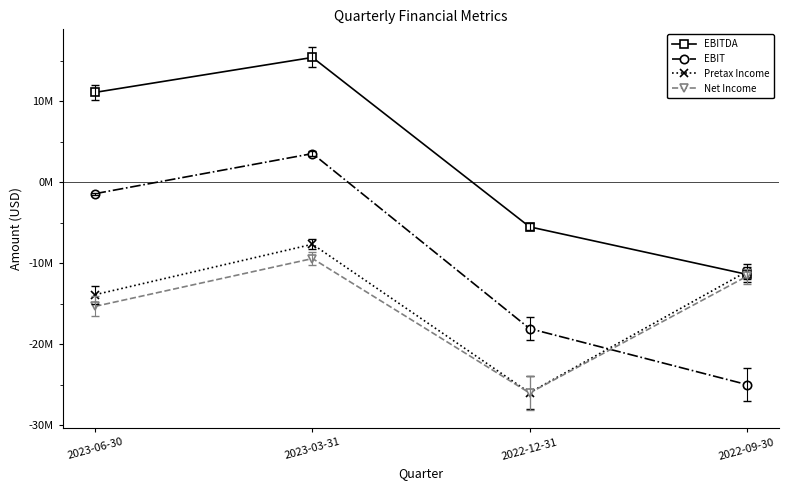

Between 2023-06-30 and 2023-03-31, which is larger?

2023-03-31